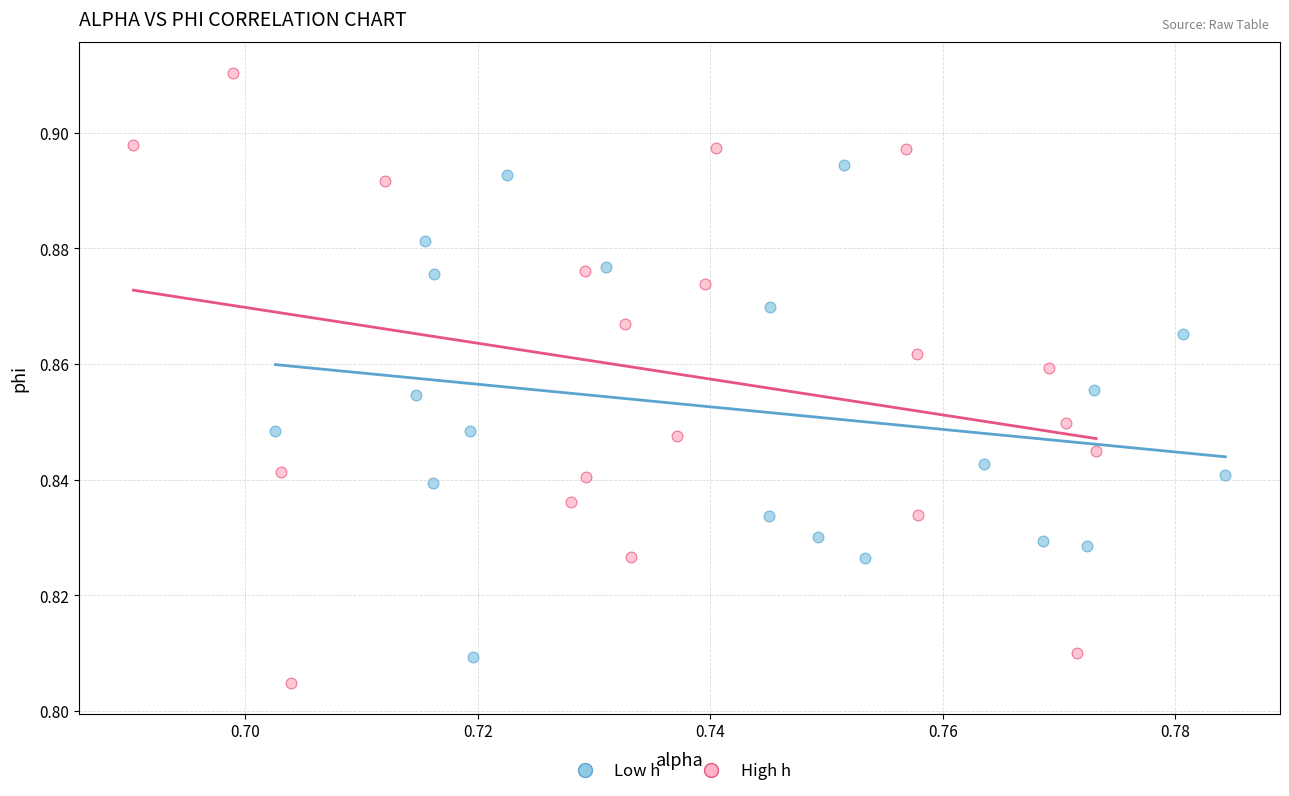

Which series has the largest Y range (max minus min)?

High h